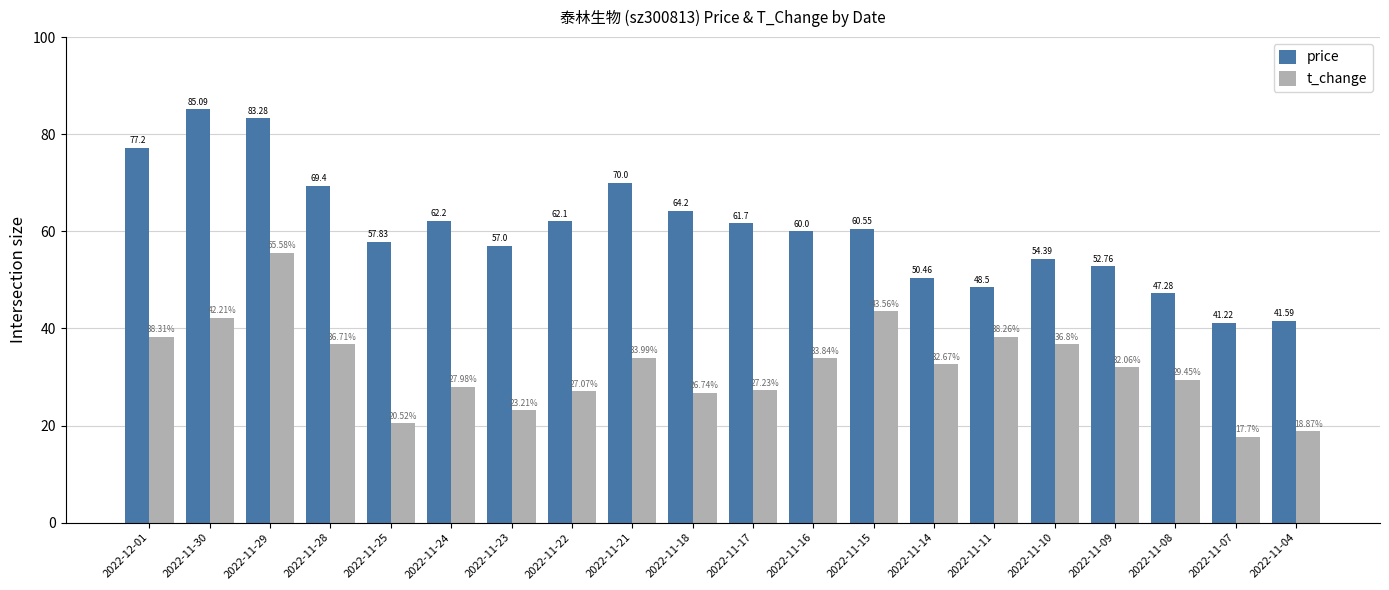

At which category does the chart reach its minimum across all series?

2022-11-07